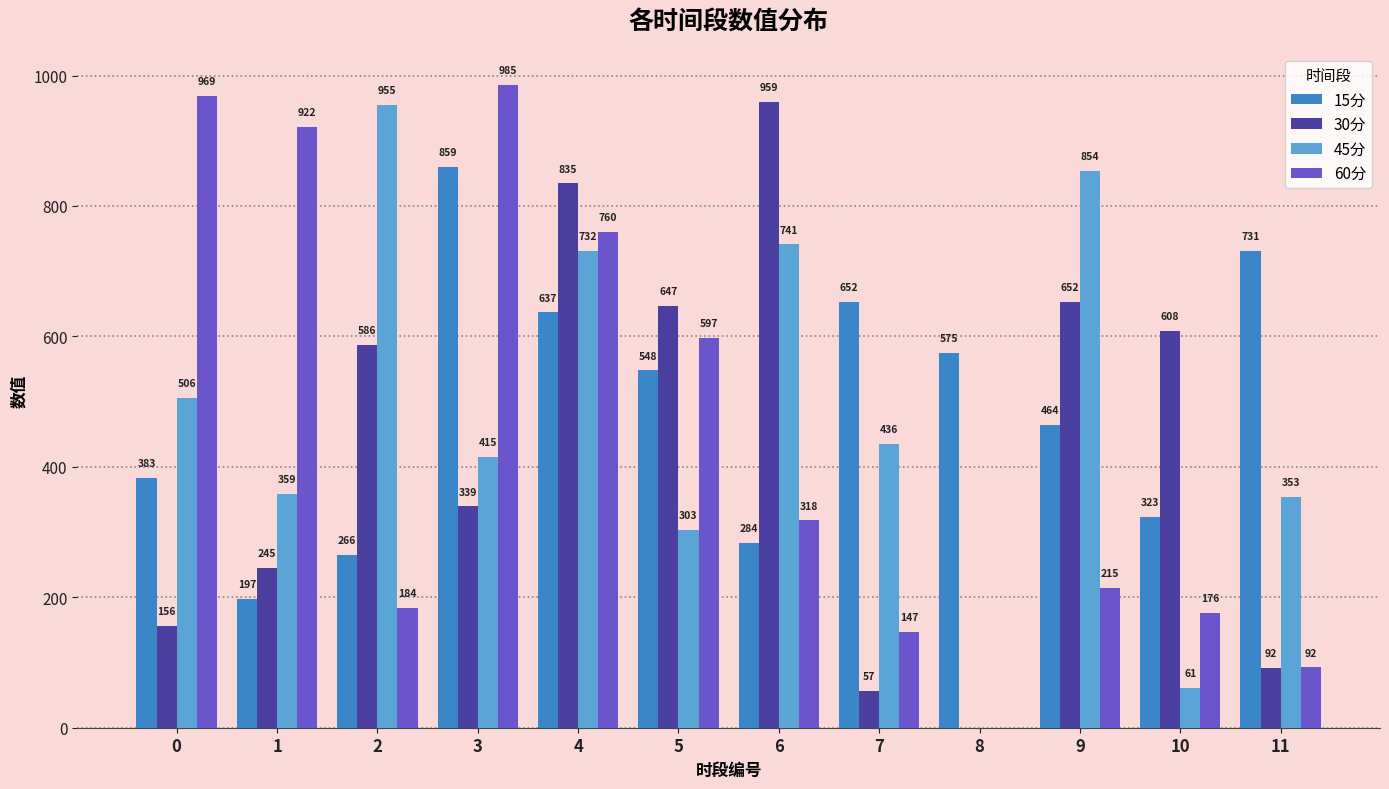

Which category has the highest value in the 15分 series?

3